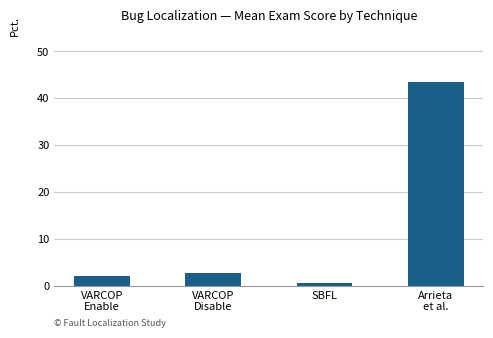

Which has a higher value, VARCOP
Enable or VARCOP
Disable?

VARCOP
Disable